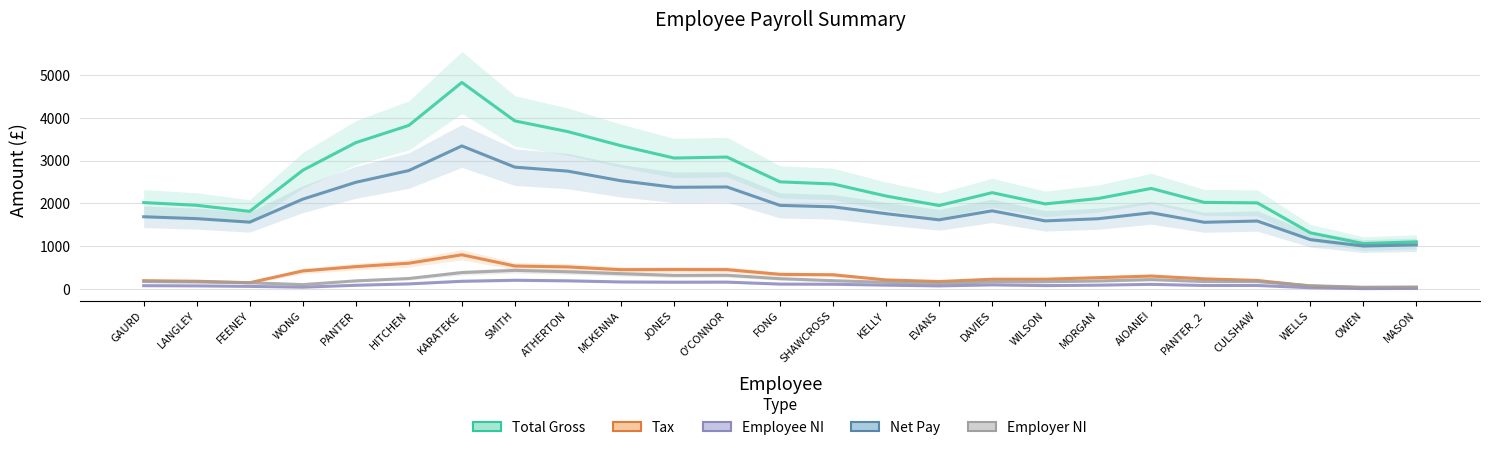

What are all the series names shown in the legend?

Total Gross, Tax, Employee NI, Net Pay, Employer NI